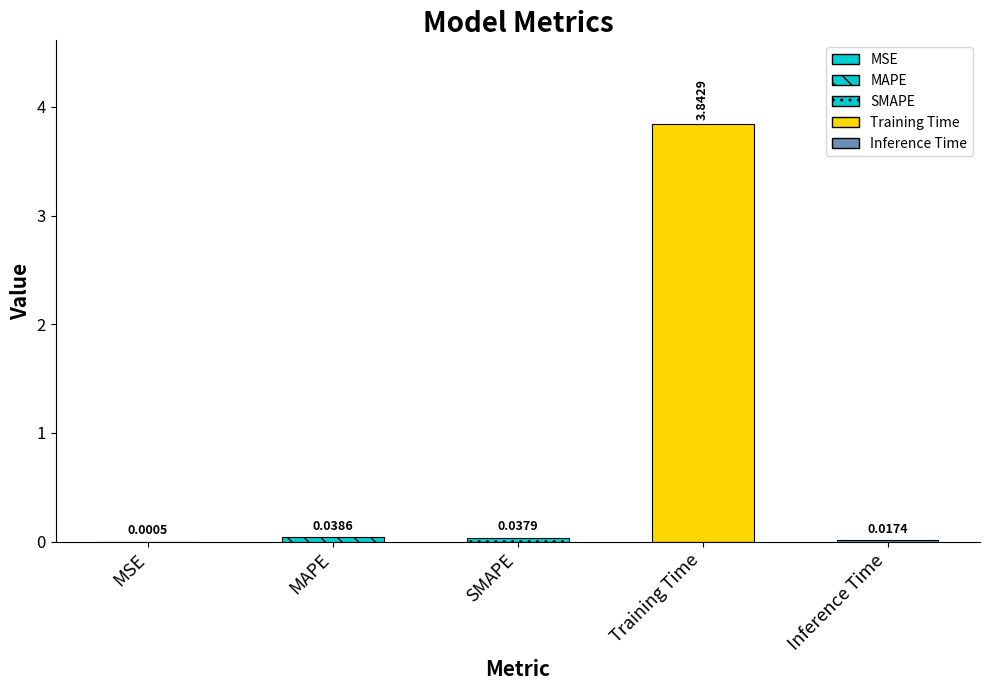

What is the maximum value shown in the chart?

3.8